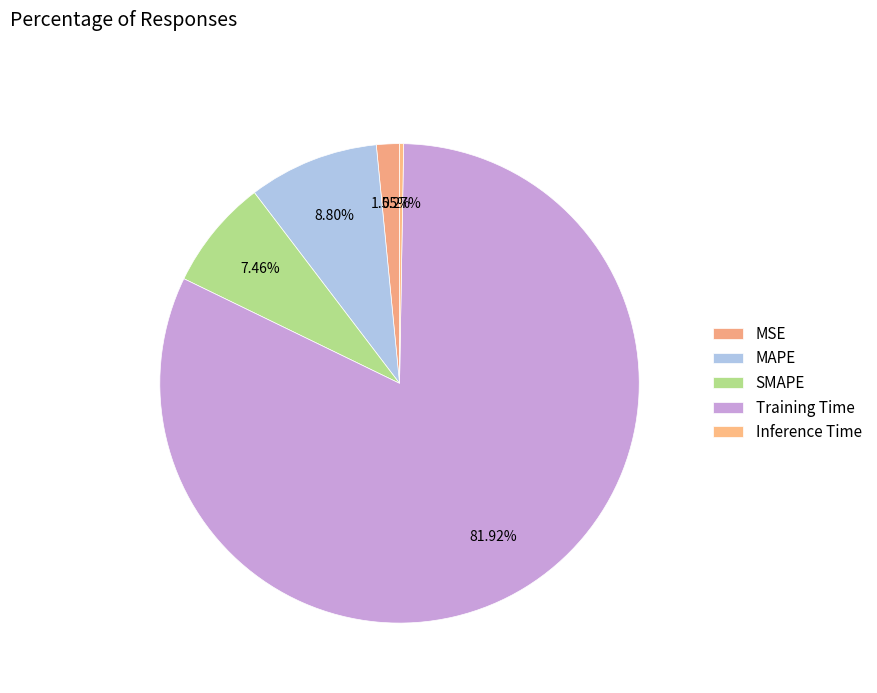

Between Training Time and MSE, which is larger?

Training Time